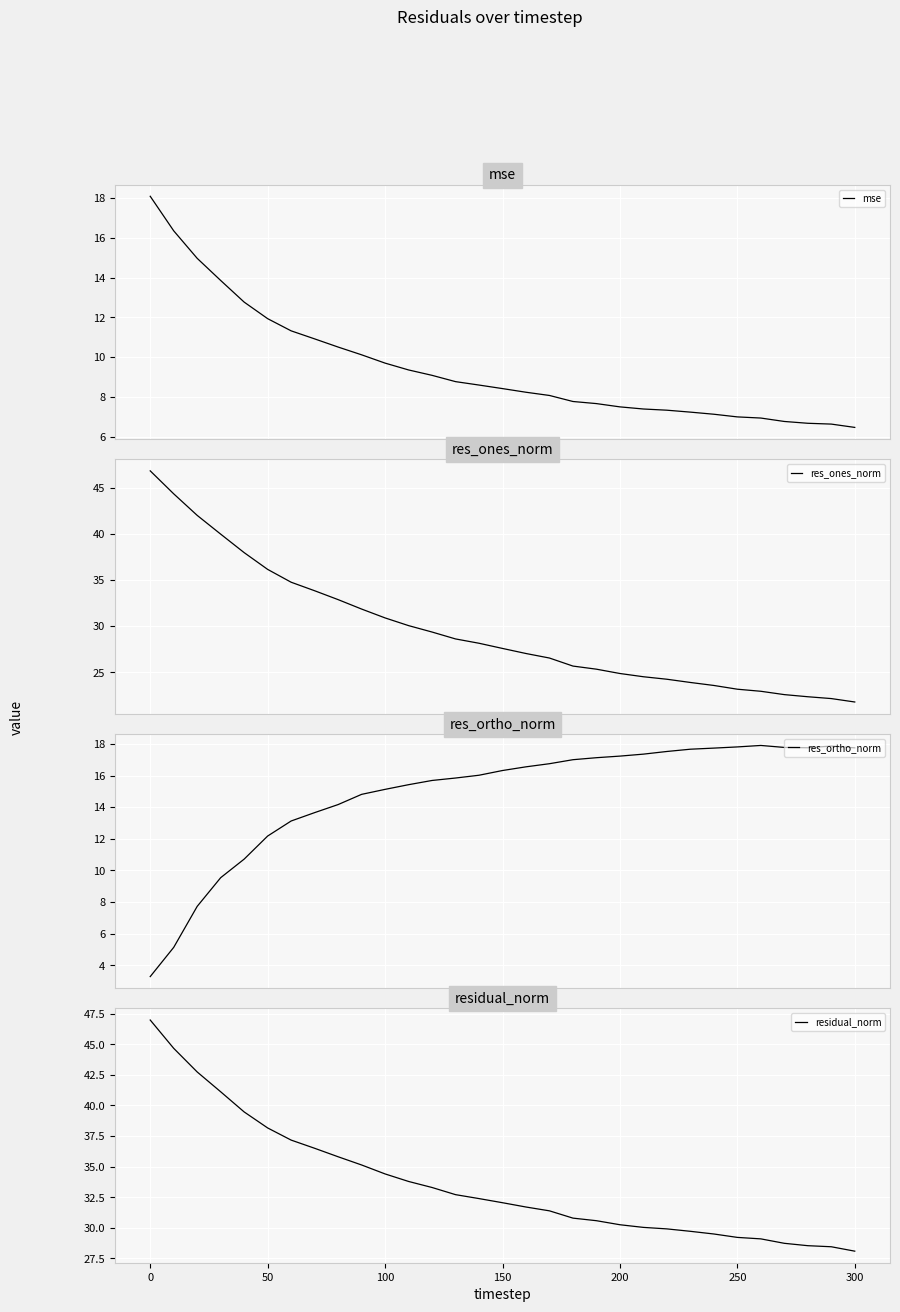

List the series in order of their peak value, lowest first.

res_ortho_norm, mse, res_ones_norm, residual_norm